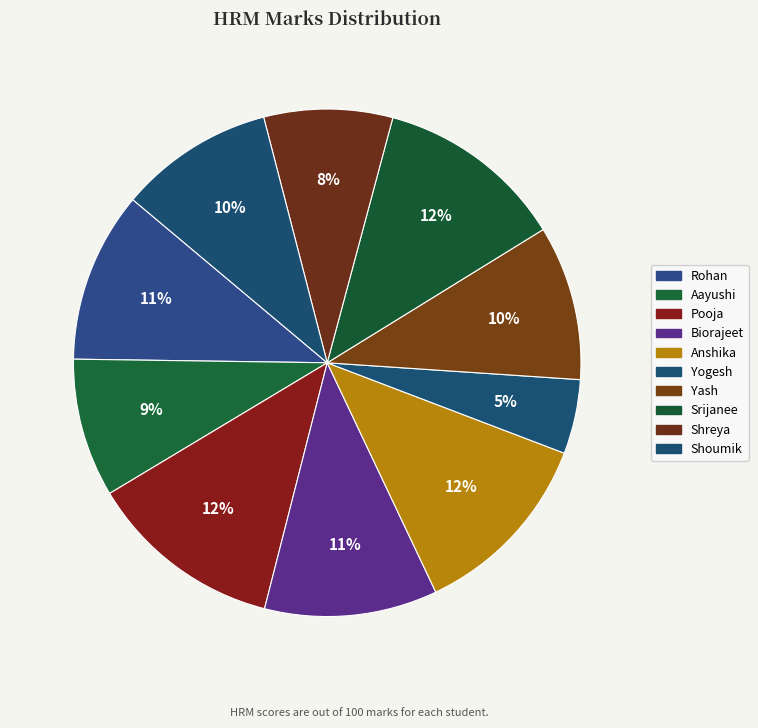

Count the number of slices in the pie.

10